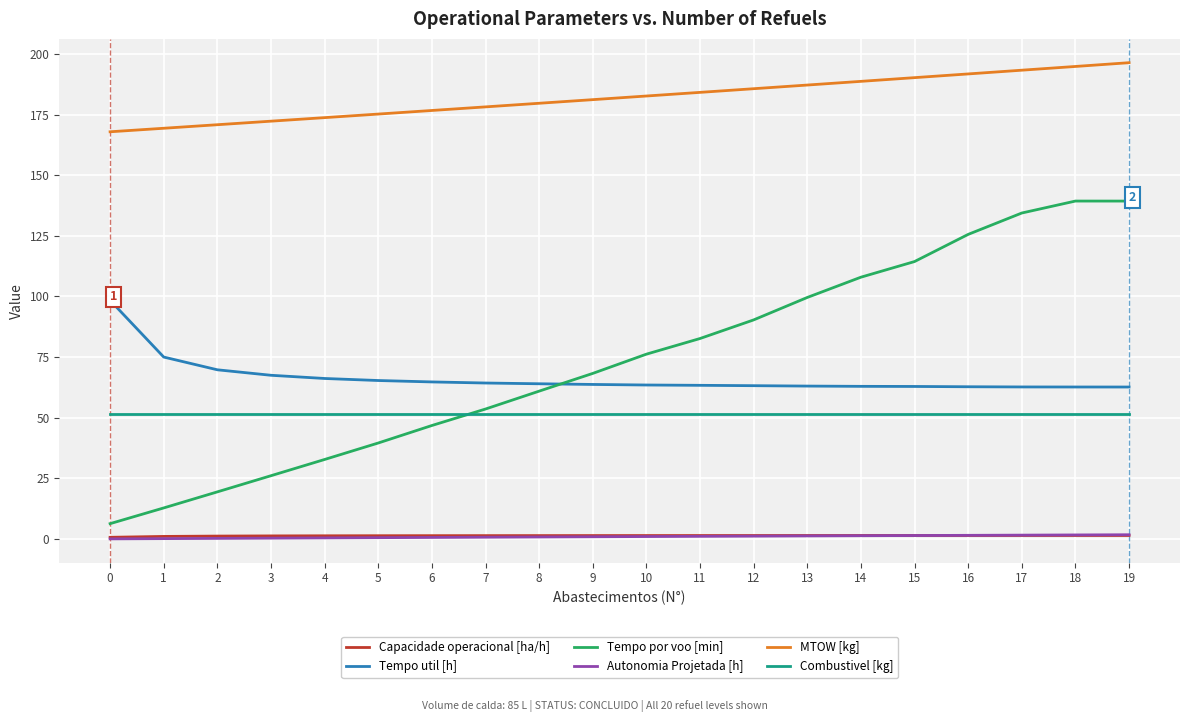

What is the difference between the maximum and second lowest values in the Tempo util [h] series?

35.7